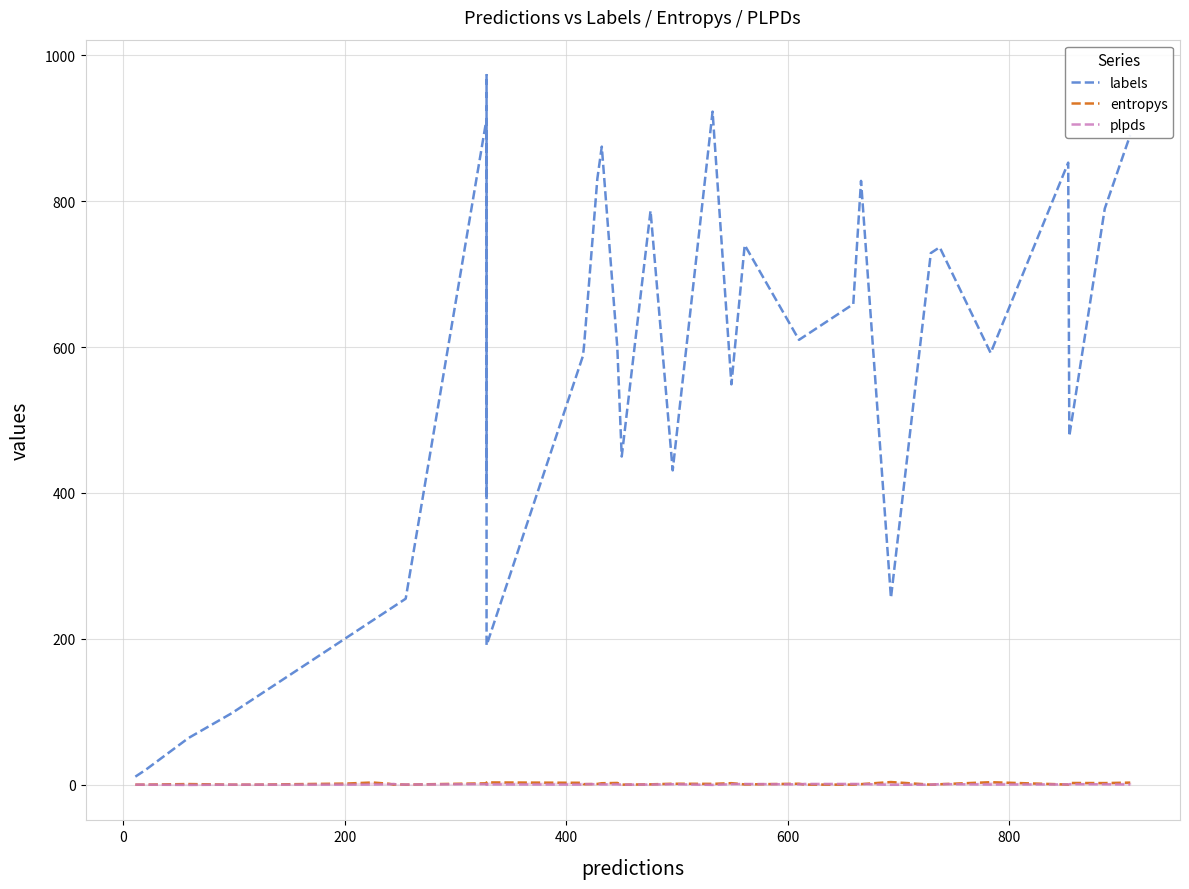

What is the difference between the maximum and minimum values in the plpds series?

1.3